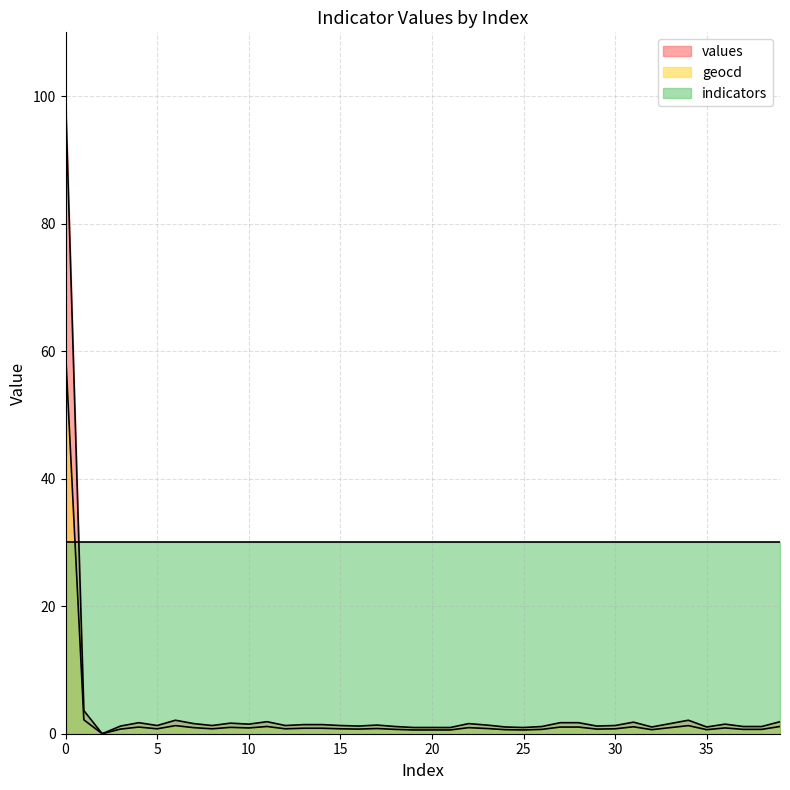

Rank the series by their maximum value, from lowest to highest.

indicators, geocd, values